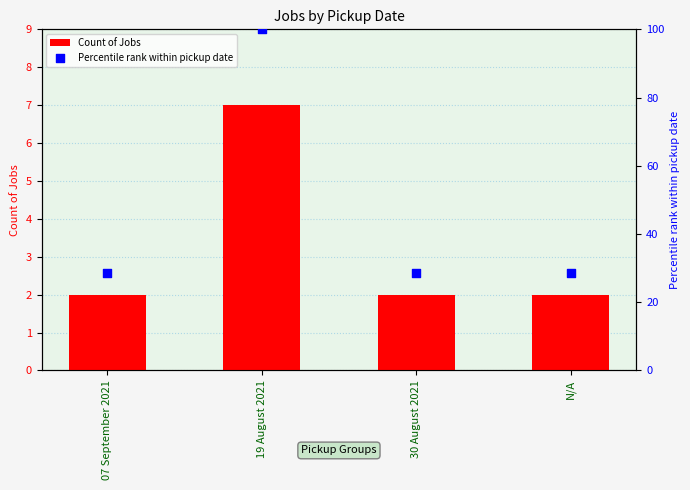

Which series contains the highest Y value?

Percentile rank within pickup date